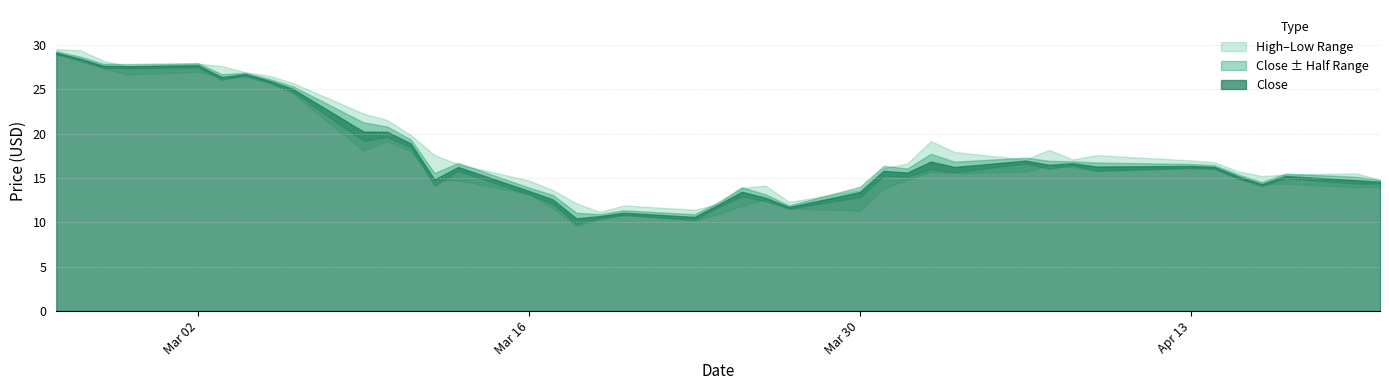

What is the minimum value shown in the chart?

9.6